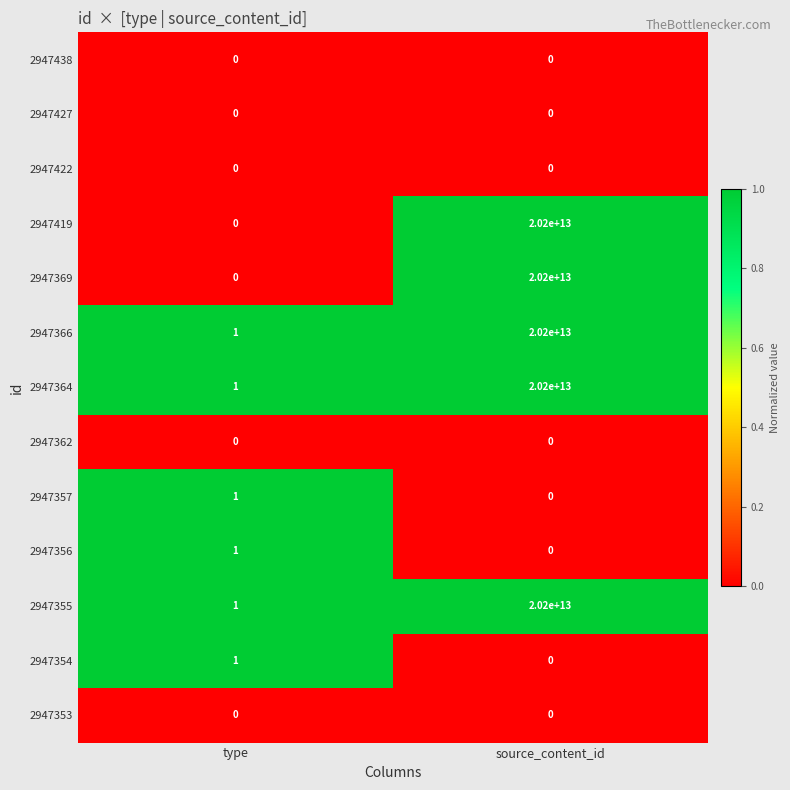

Where is 2947355 nearest to the value 10100000000000?

type